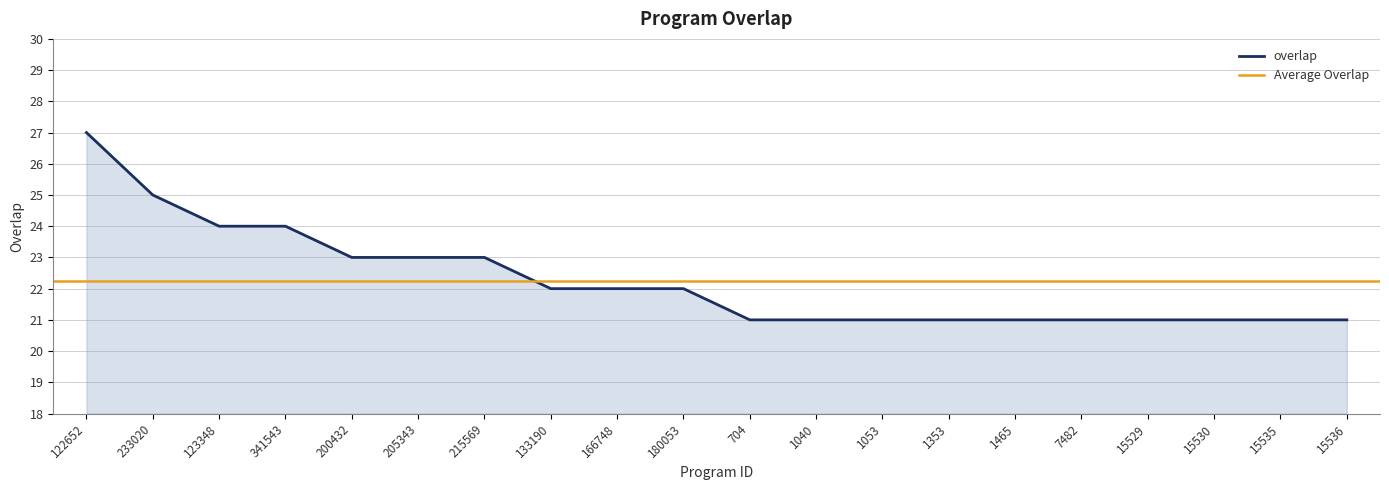

The overlap series shows 5 at 7482. True or false?

False